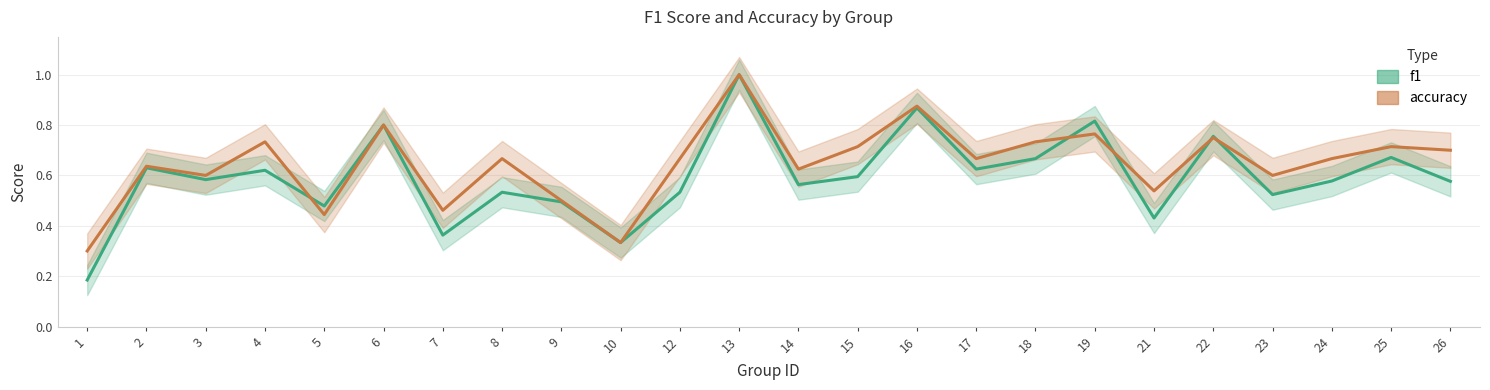

What is the value of the accuracy point at the 18th from the left?

0.8